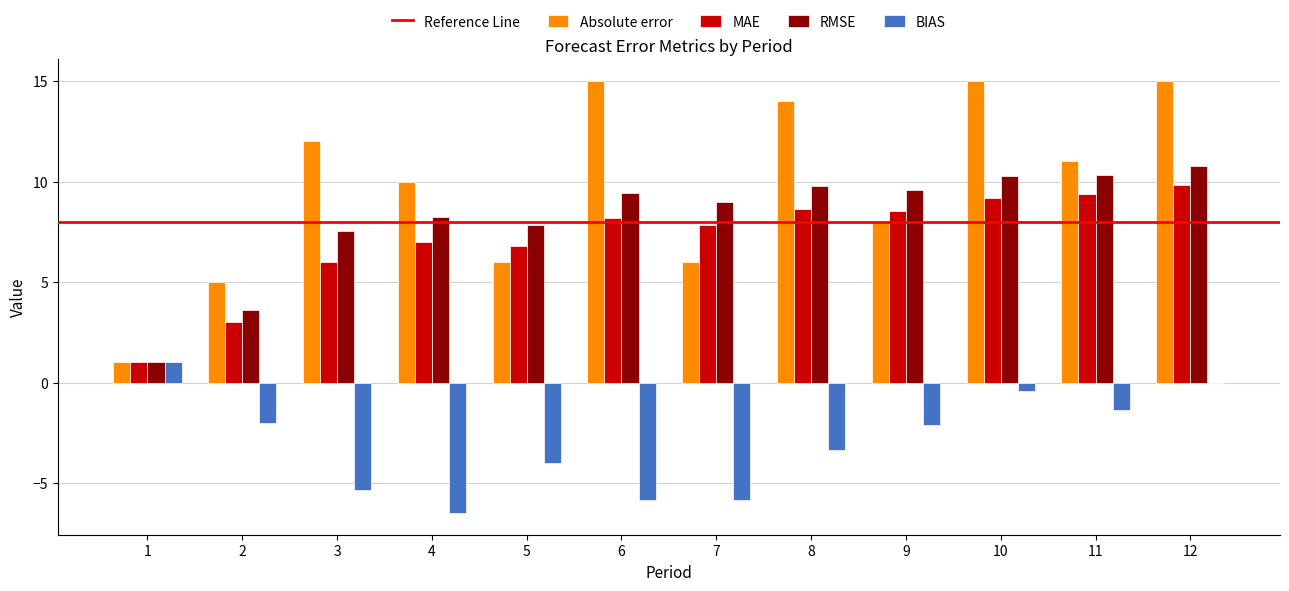

Is the value of Absolute error at 6 greater than the value of BIAS at 9?

Yes